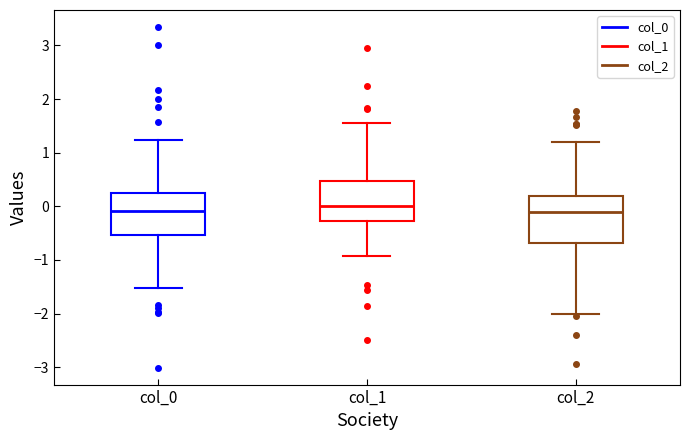

Where is the lower edge of the box for col_0 on the y-axis? The values are not printed on the chart, so give them approximately, as read against the axis.

-0.5